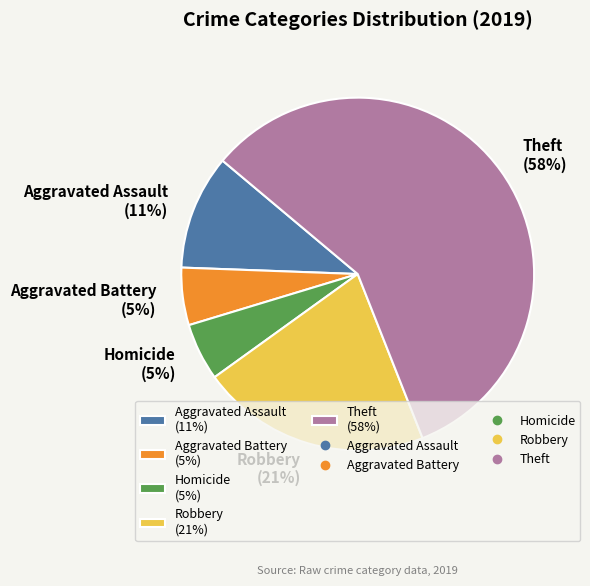

Does any single category account for the majority?

Yes